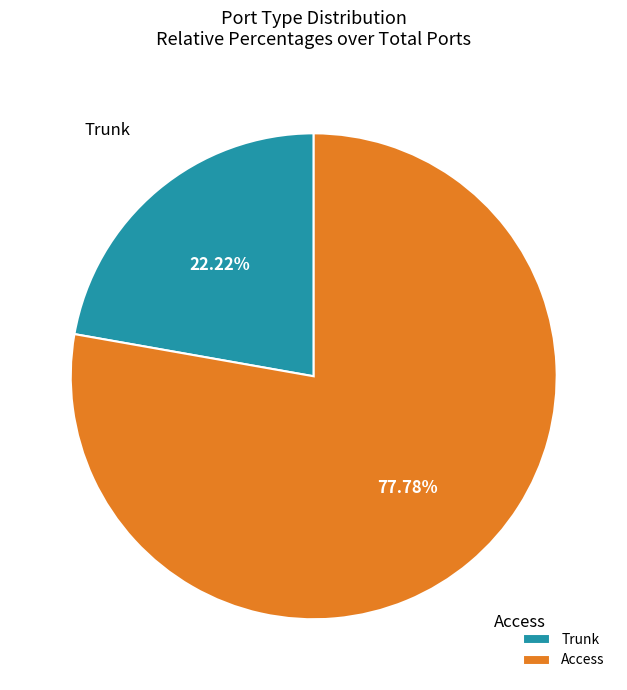

Count the number of slices in the pie.

2